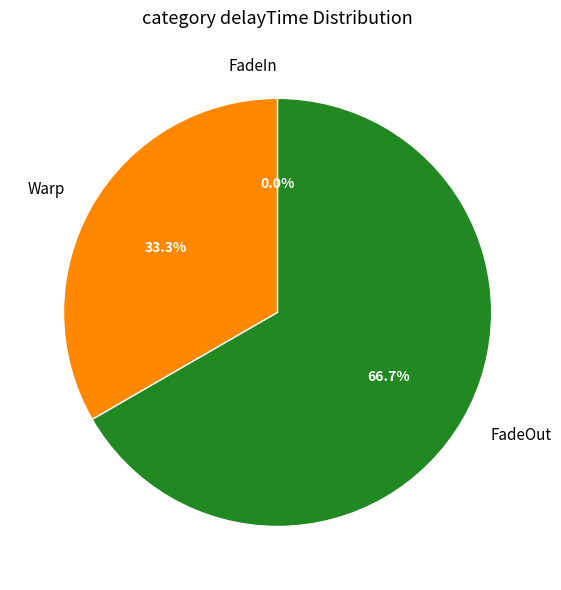

To the nearest percent, what percentage of the pie is Warp?

33%